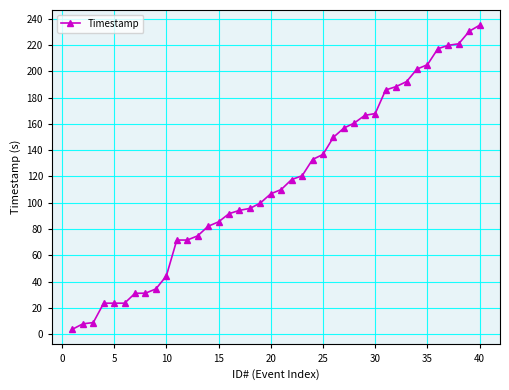

What is the average value?

115.5